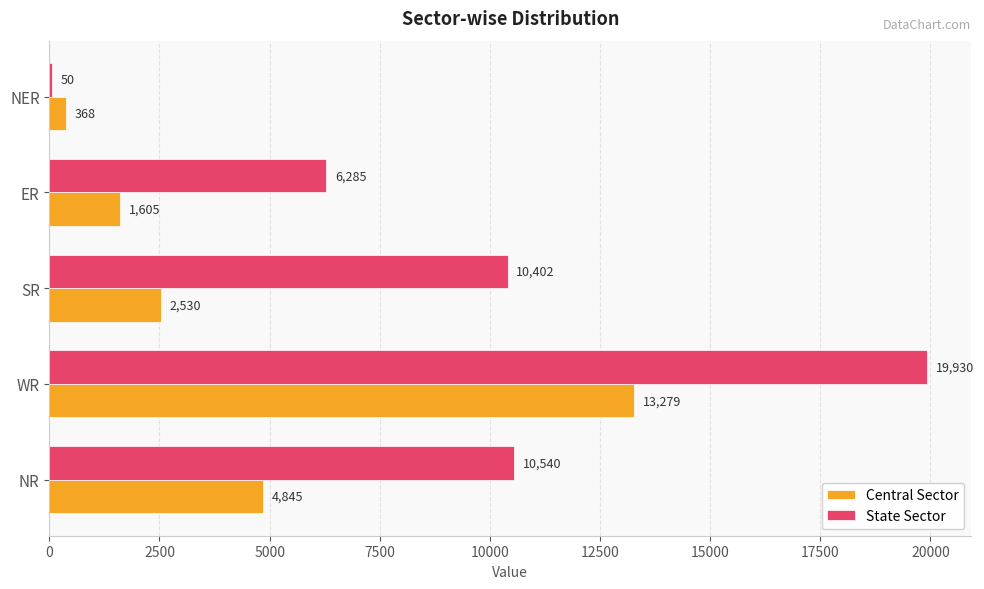

The value of State Sector at WR is 29859. True or false?

False